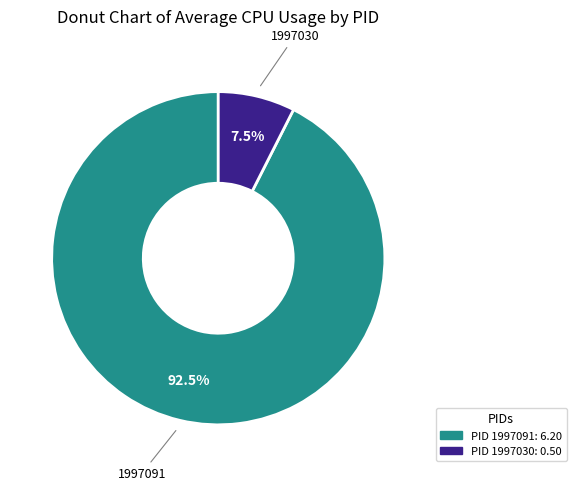

Is there a majority slice in this chart?

Yes